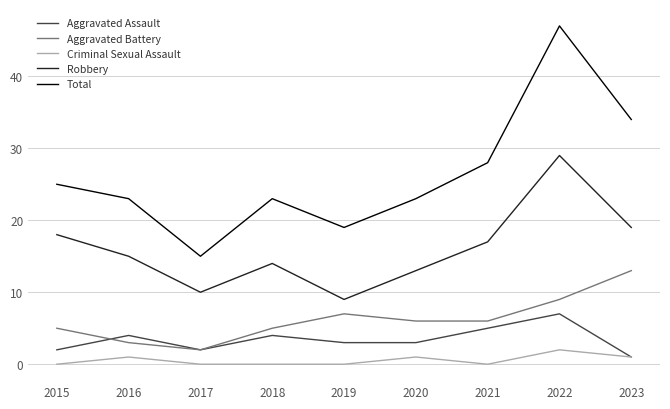

What is the difference between the maximum and minimum values in the Criminal Sexual Assault series?

2